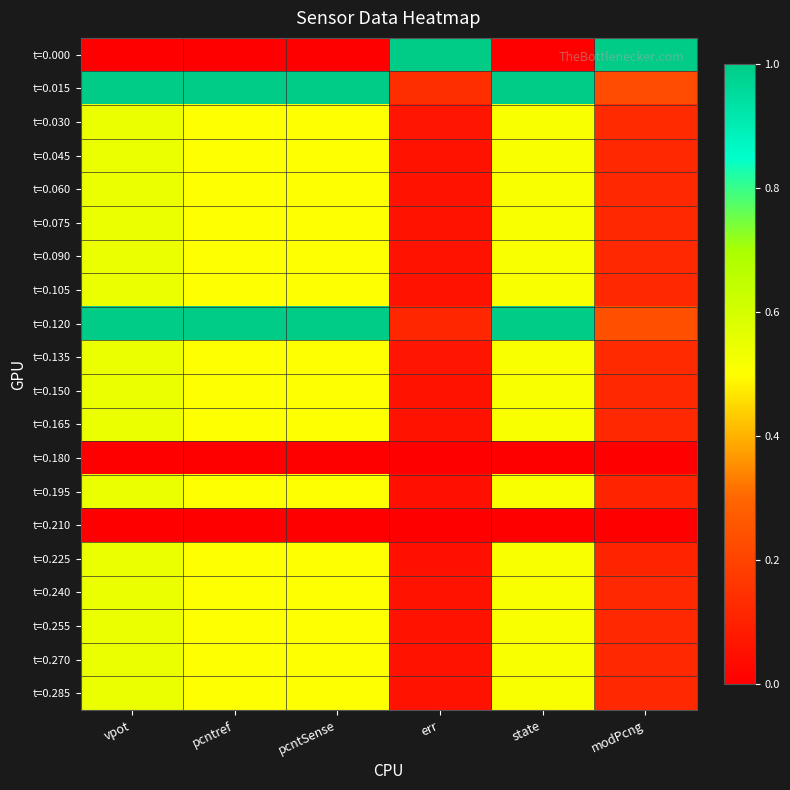

List the series in order of their peak value, highest first.

t=0.000, t=0.015, t=0.120, t=0.030, t=0.045, t=0.060, t=0.075, t=0.090, t=0.105, t=0.135, t=0.150, t=0.165, t=0.195, t=0.225, t=0.240, t=0.255, t=0.270, t=0.285, t=0.180, t=0.210